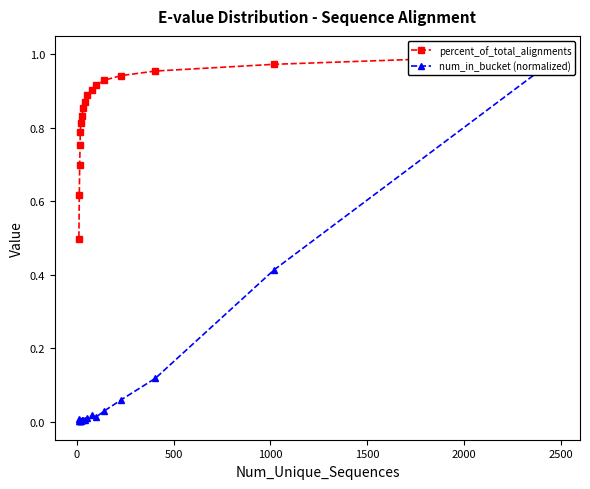

The value of num_in_bucket (normalized) at 9 is 0.0. True or false?

False